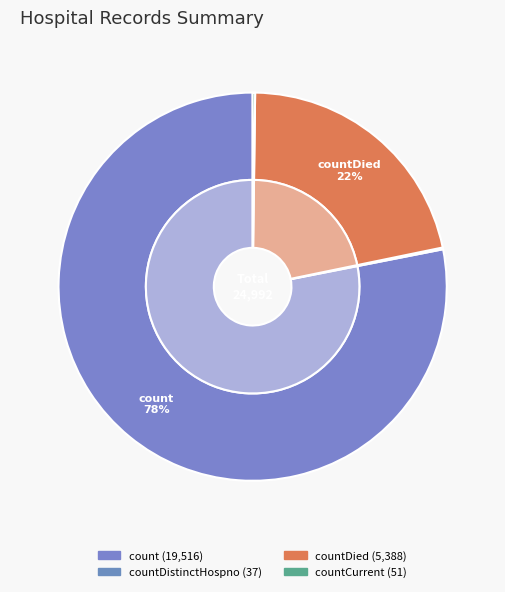

Which has a higher value, countCurrentSuspected or countDistinctHospno?

countDistinctHospno